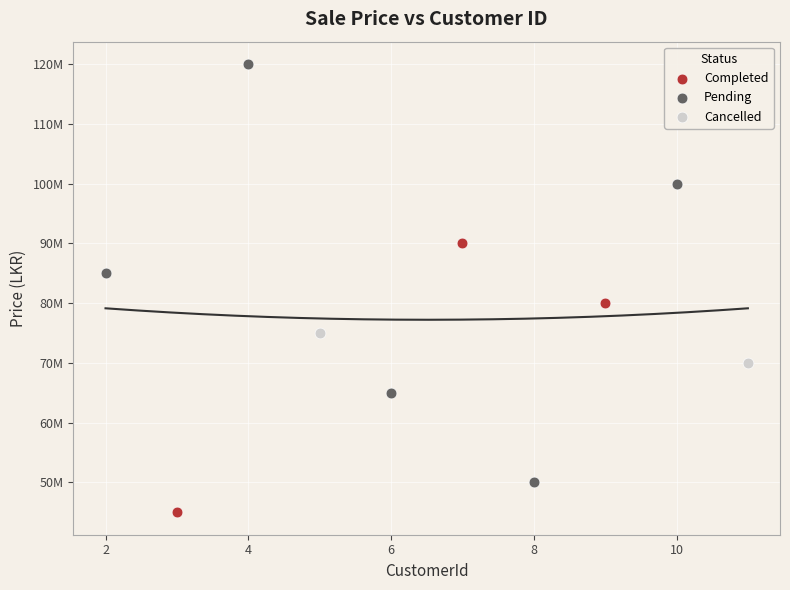

Which series has the largest Y range (max minus min)?

Pending